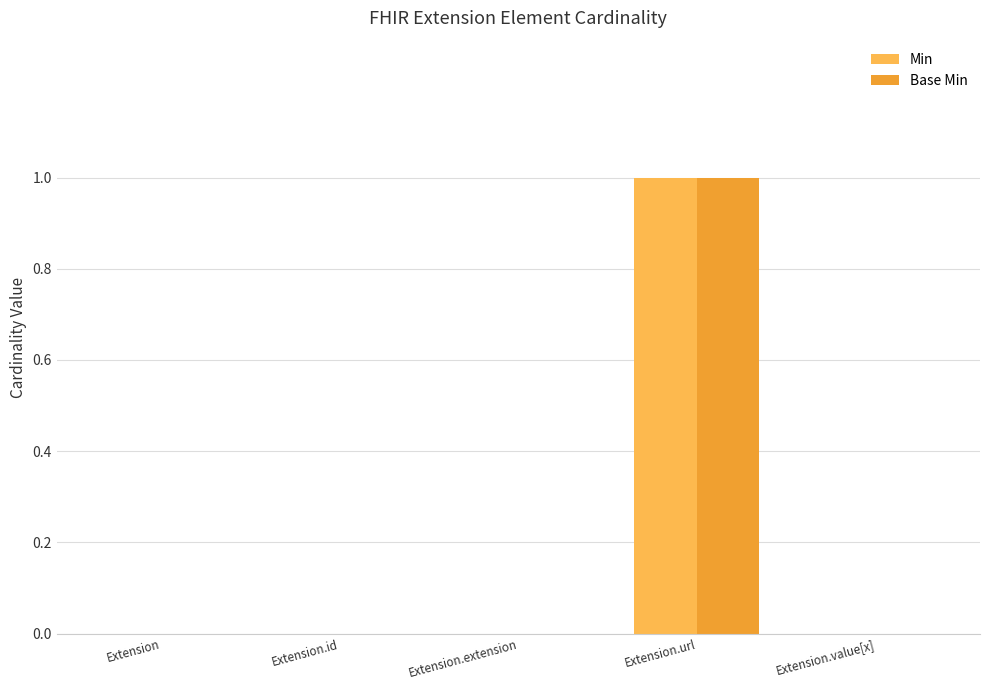

Which category has the highest value across all series?

Extension.url